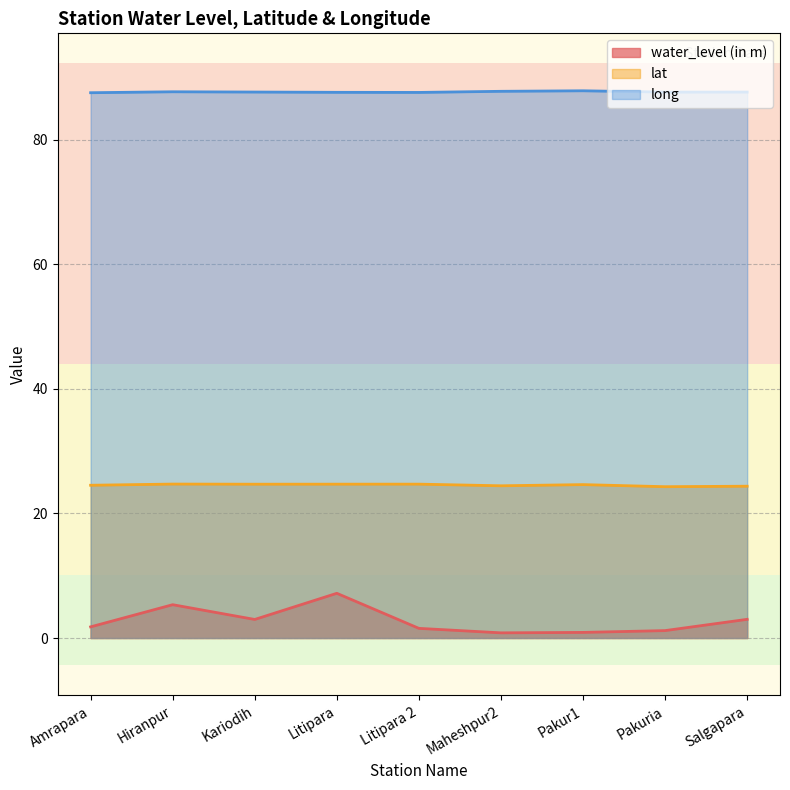

What is the difference between the second highest and second lowest values in the lat series?

0.3